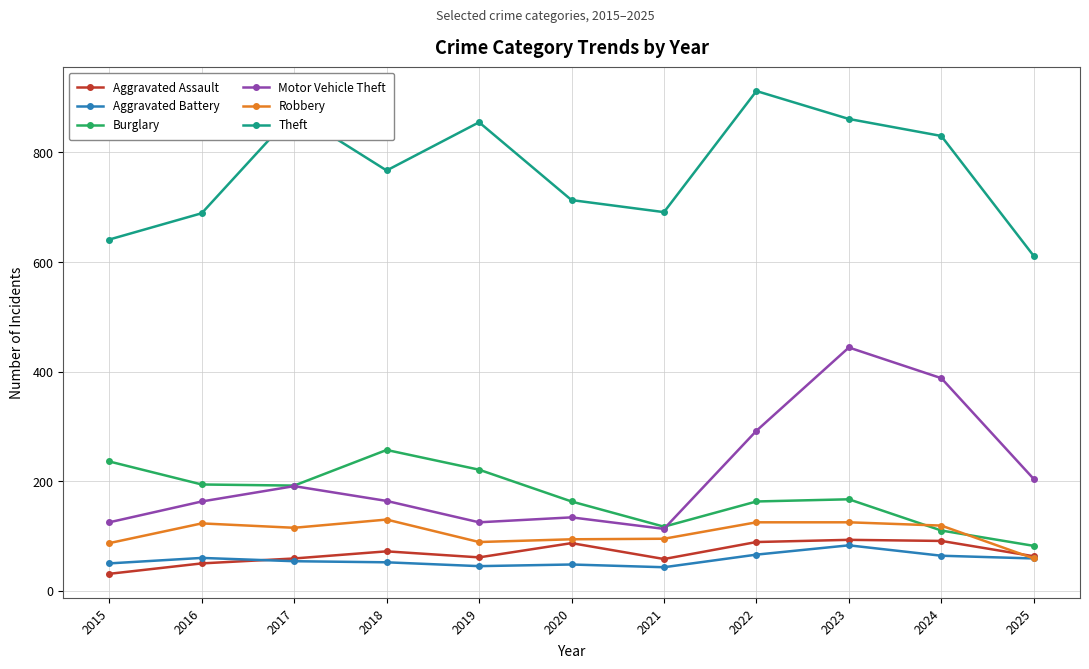

At how many categories does at least one series exceed 684?

9